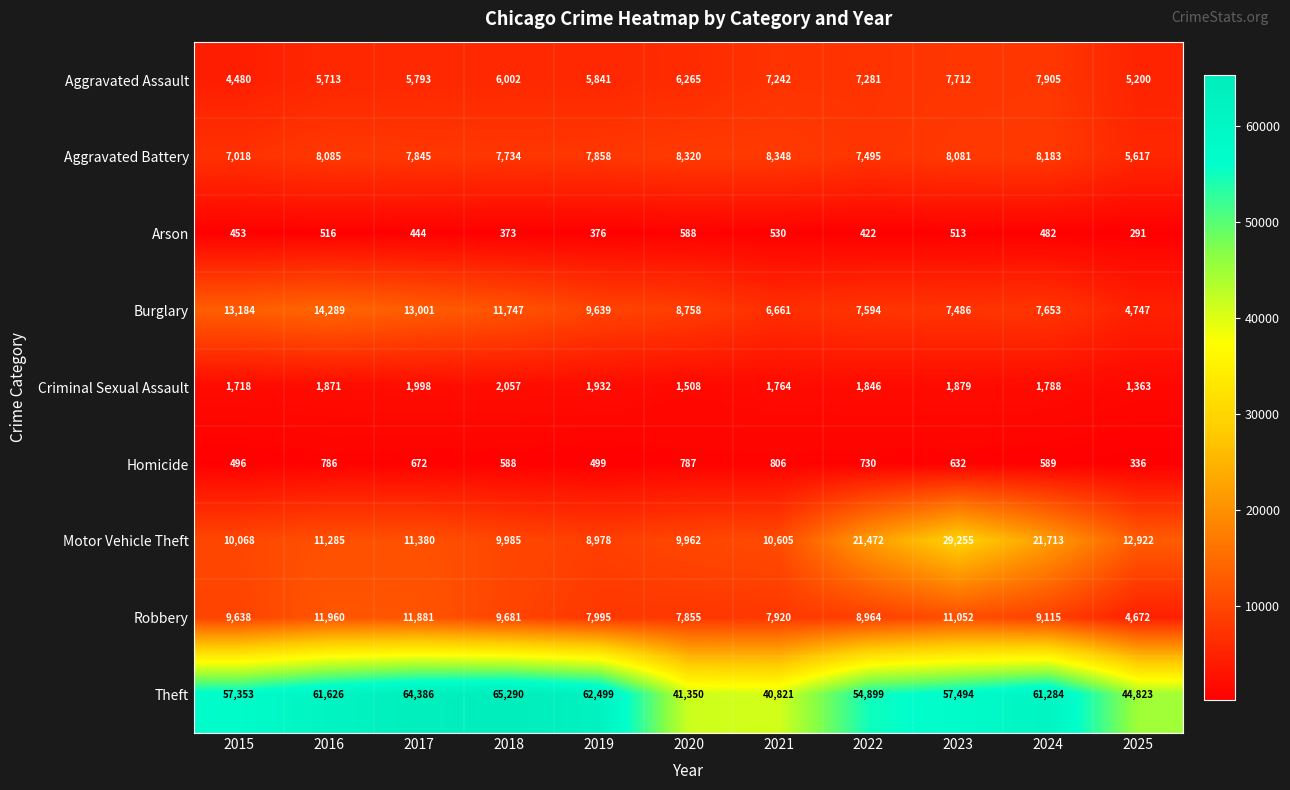

Is the value of Theft at 2019 greater than the value of Motor Vehicle Theft at 2024?

Yes